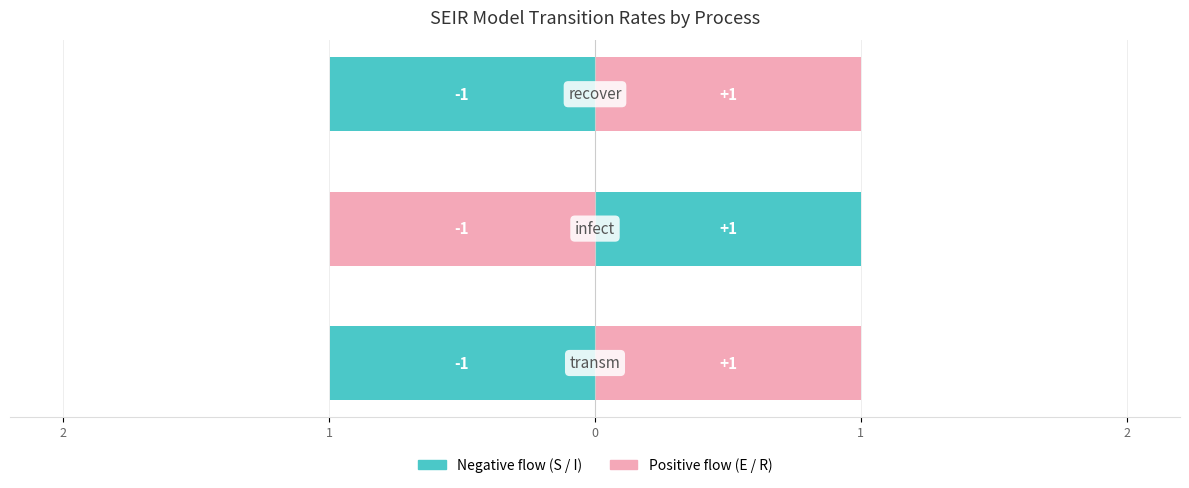

How many negative values does the Positive flow (E / R) series have?

1